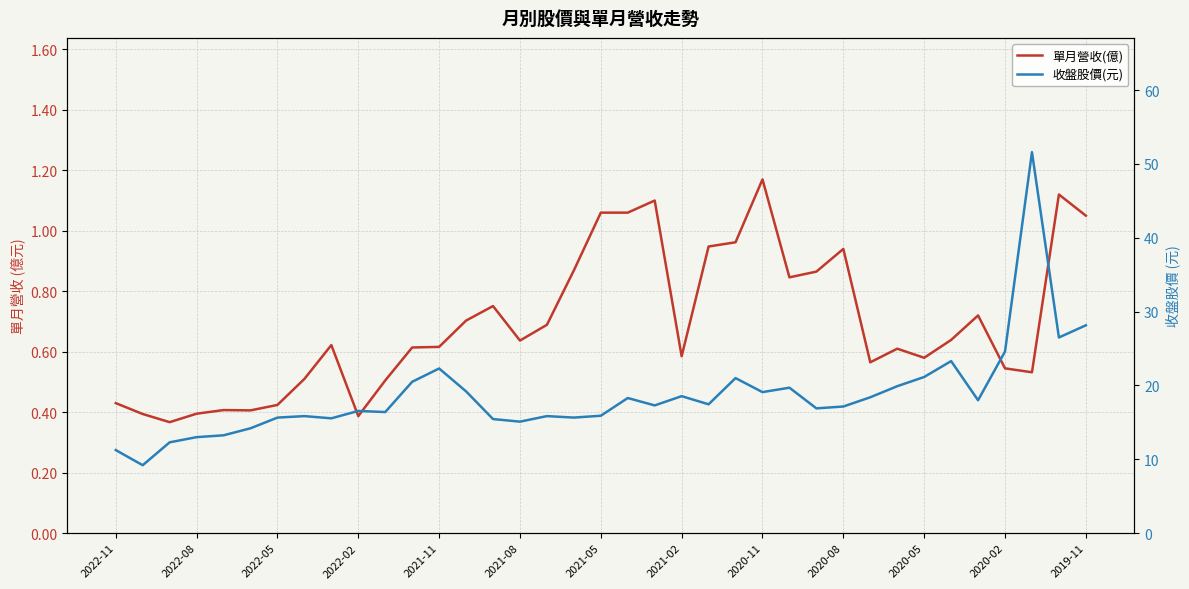

What is the value of the 收盤股價(元) point at the 24th from the left?

21.0